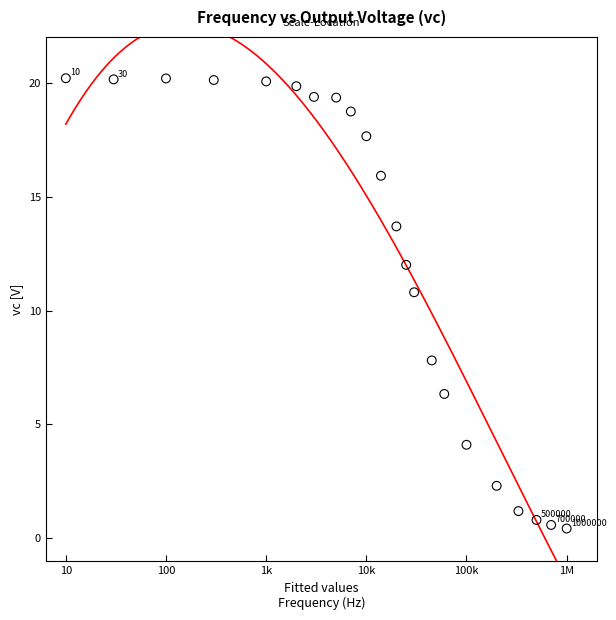

What is the range of Y values (max minus min)?

19.8